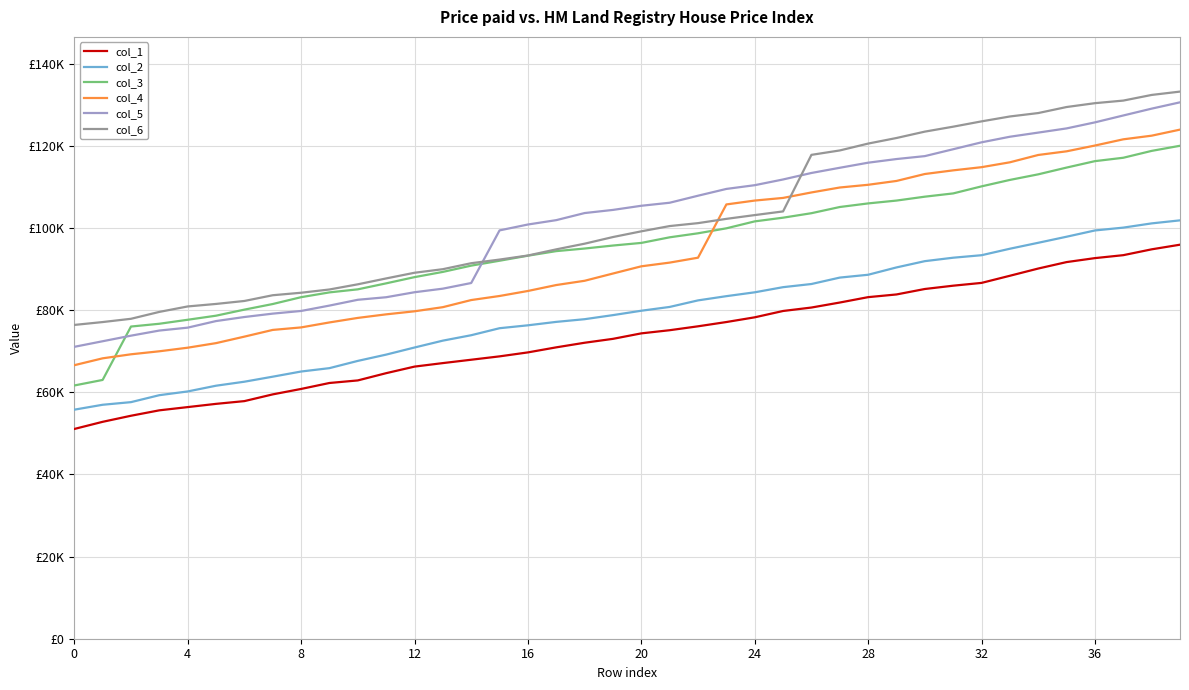

Does the chart display data point markers on the line(s)?

No